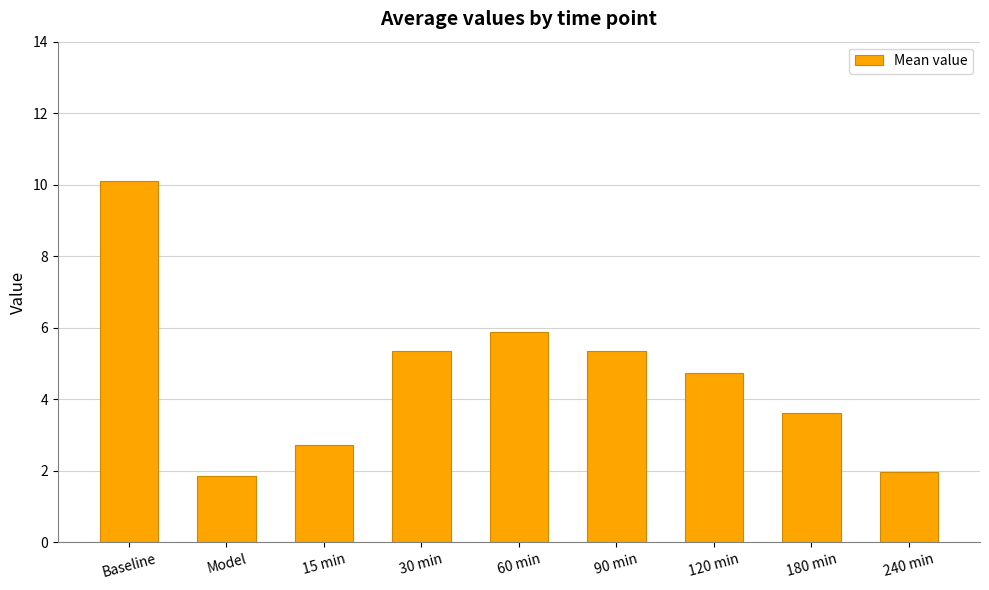

What is the average value?

4.6